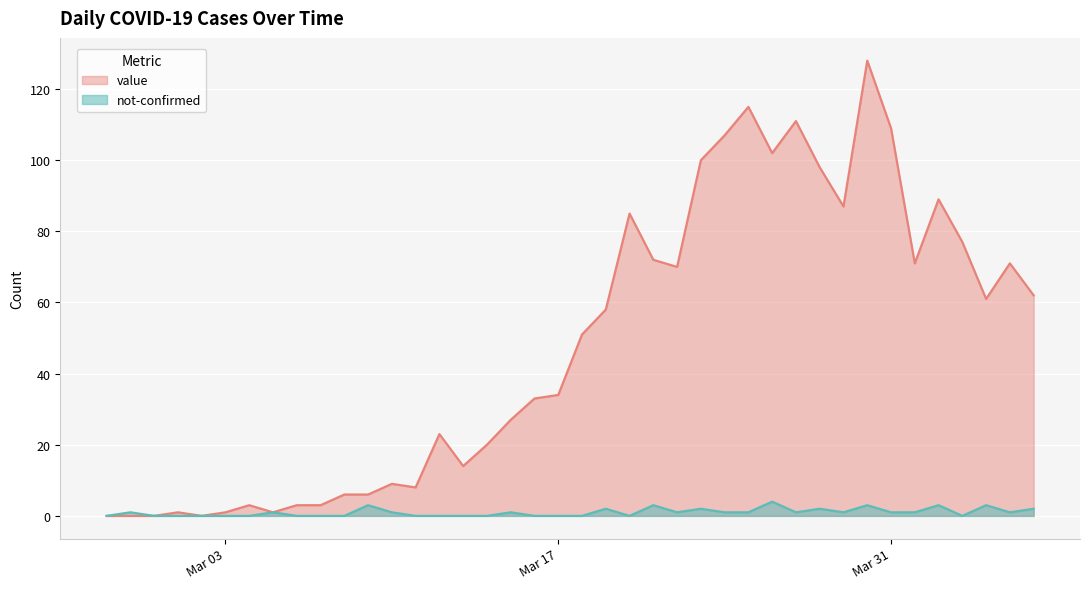

What is the greatest value displayed?

128